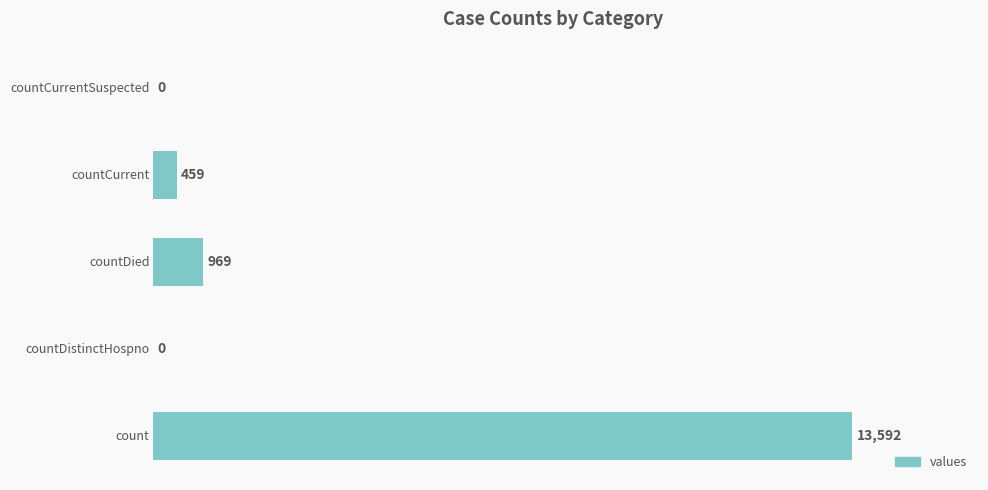

Does the chart contain stacked bars?

No